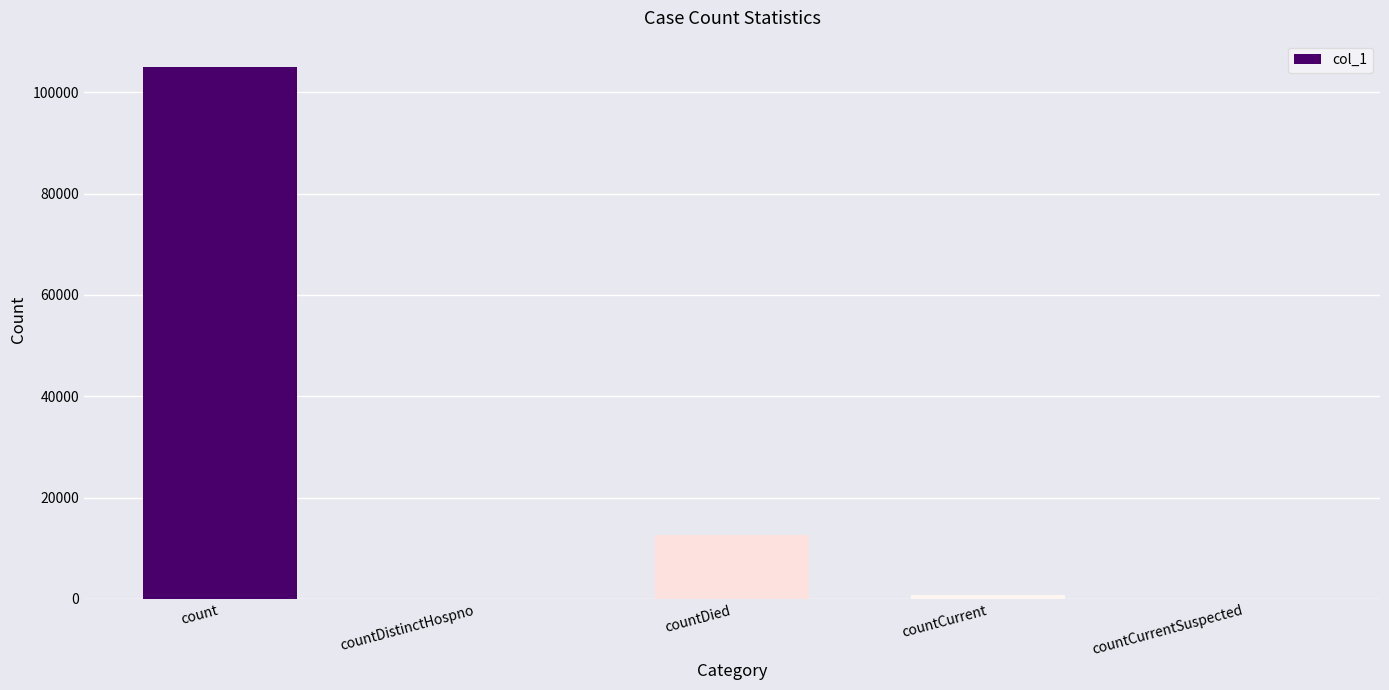

Count the number of data series in this chart.

1